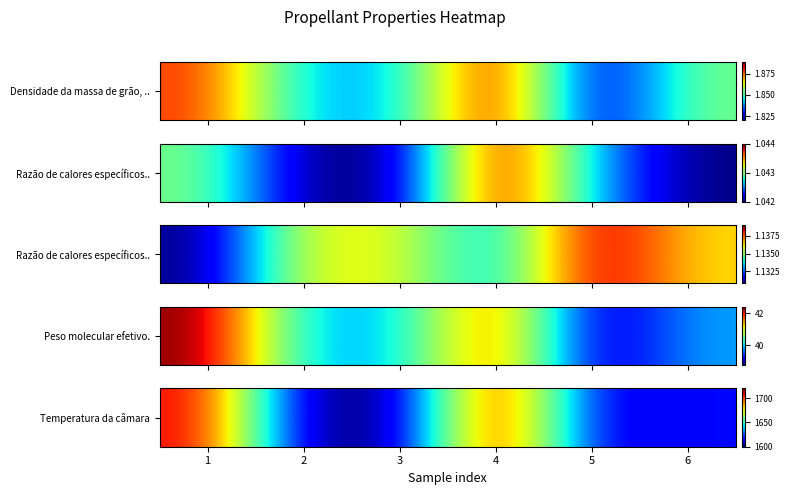

Is it true that the value at 3 is 2180?

False